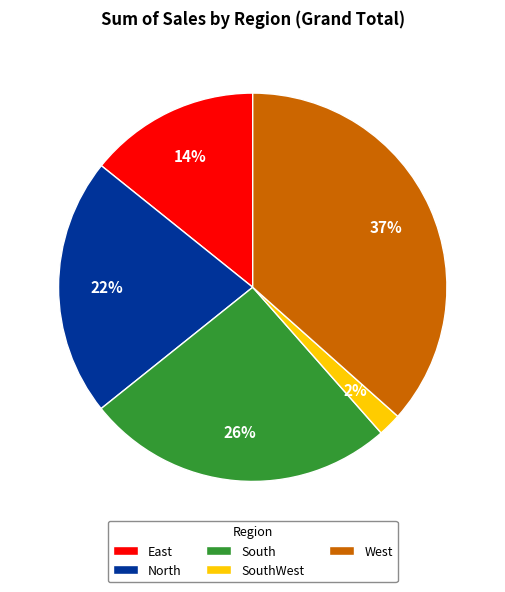

How many slices are in this pie chart?

5